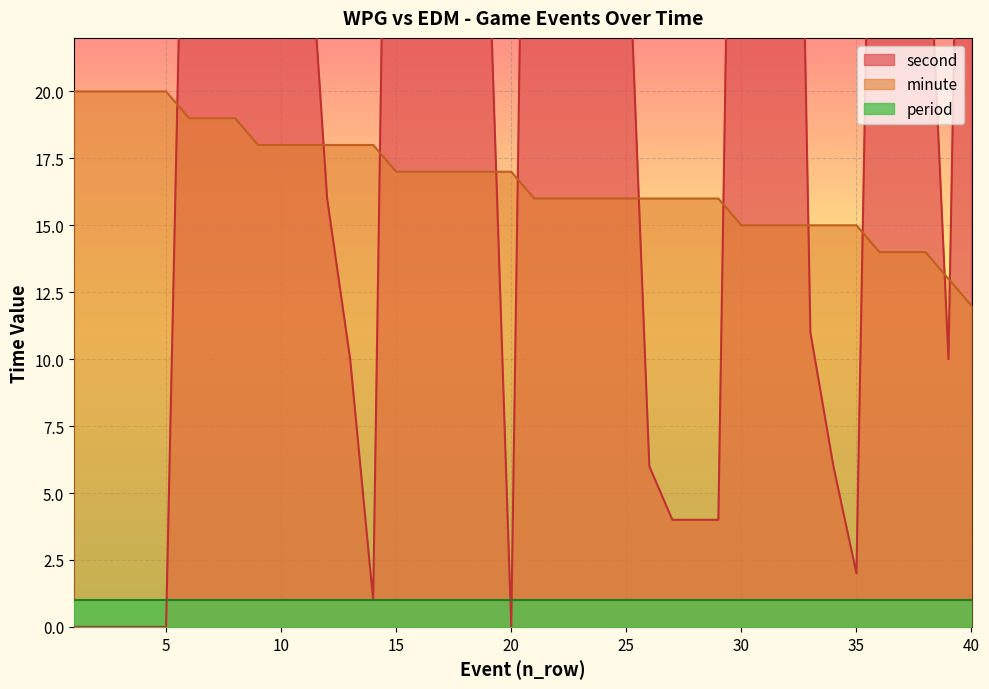

What is the sum of all minute values?

668